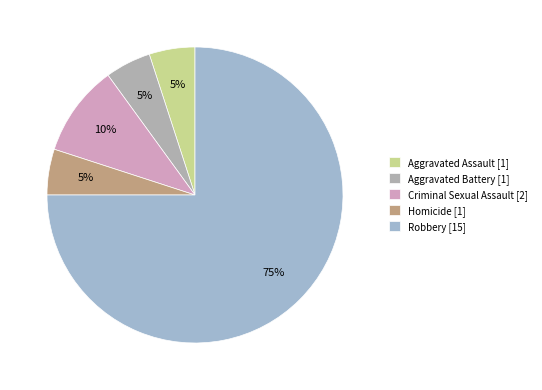

To the nearest percent, what is the difference between the Aggravated Battery and Criminal Sexual Assault slice percentages?

5%